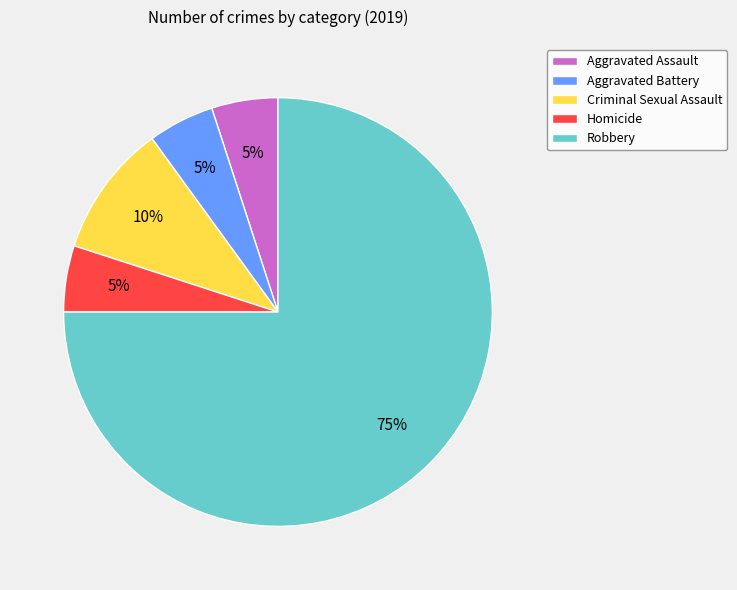

Which slice represents more than half of the pie?

Robbery